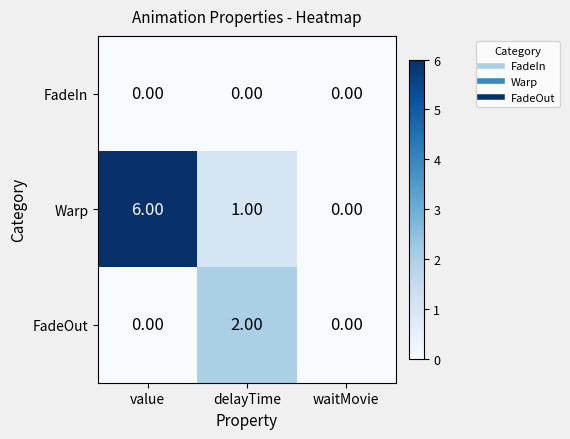

What is the sum of the Warp values at value and waitMovie?

6